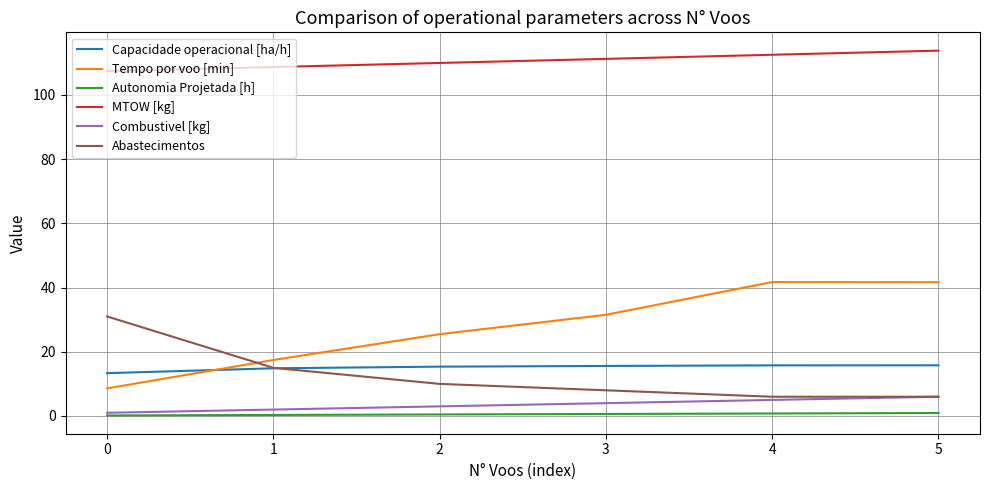

What is the maximum value for Tempo por voo [min]?

41.7